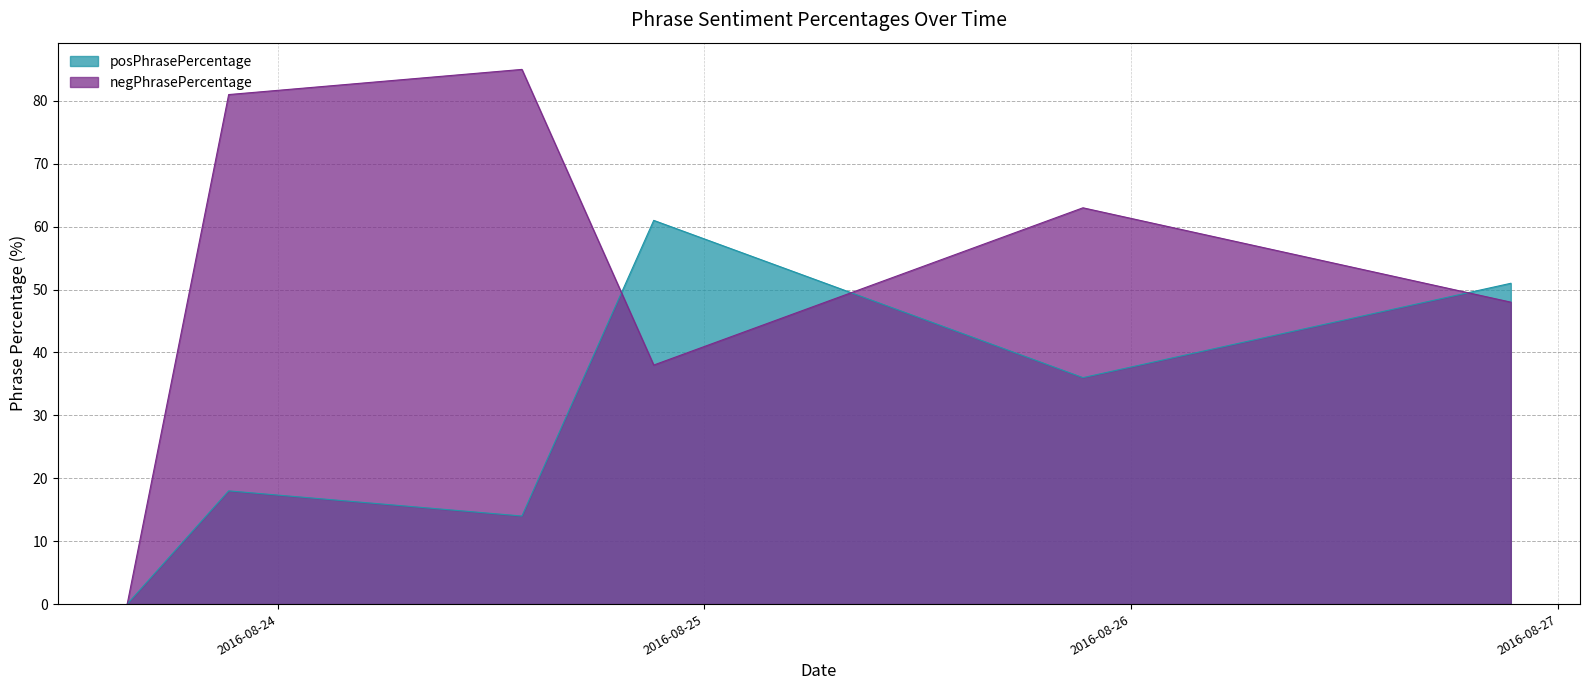

How many data points in posPhrasePercentage are above 36?

2